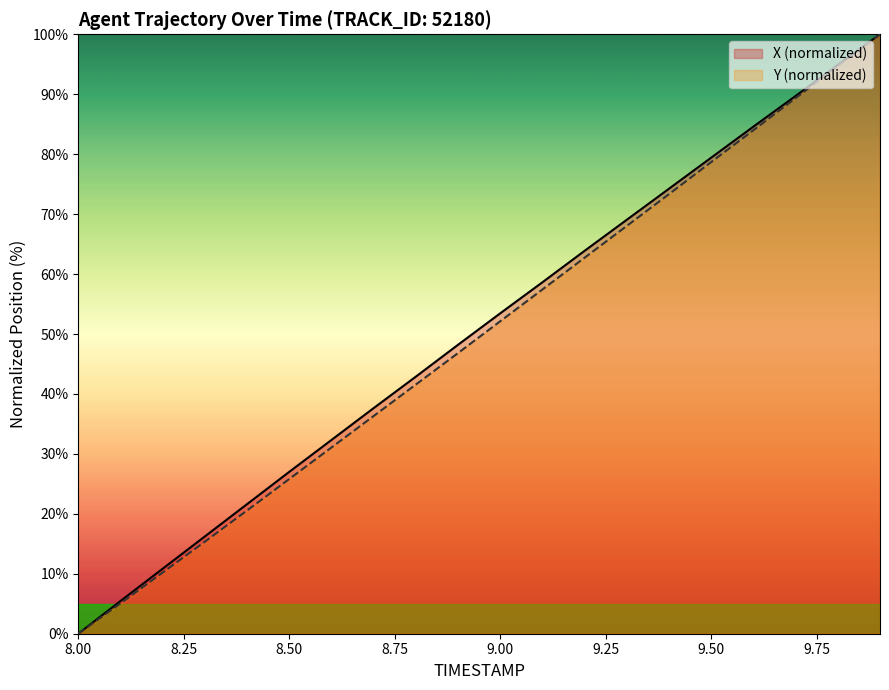

At 8.3, list the series in order from largest to smallest.

X, Y